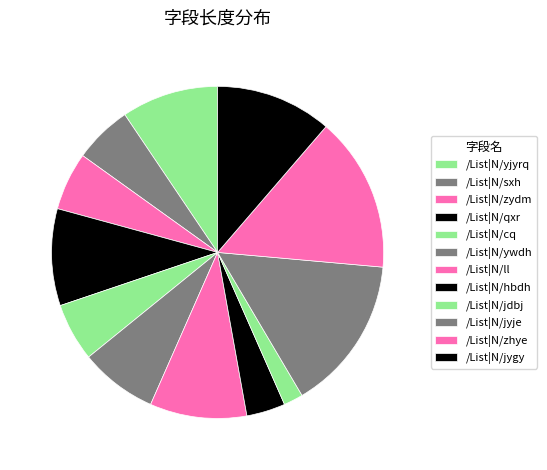

Does /List|N/ll account for over 50% of the chart?

No